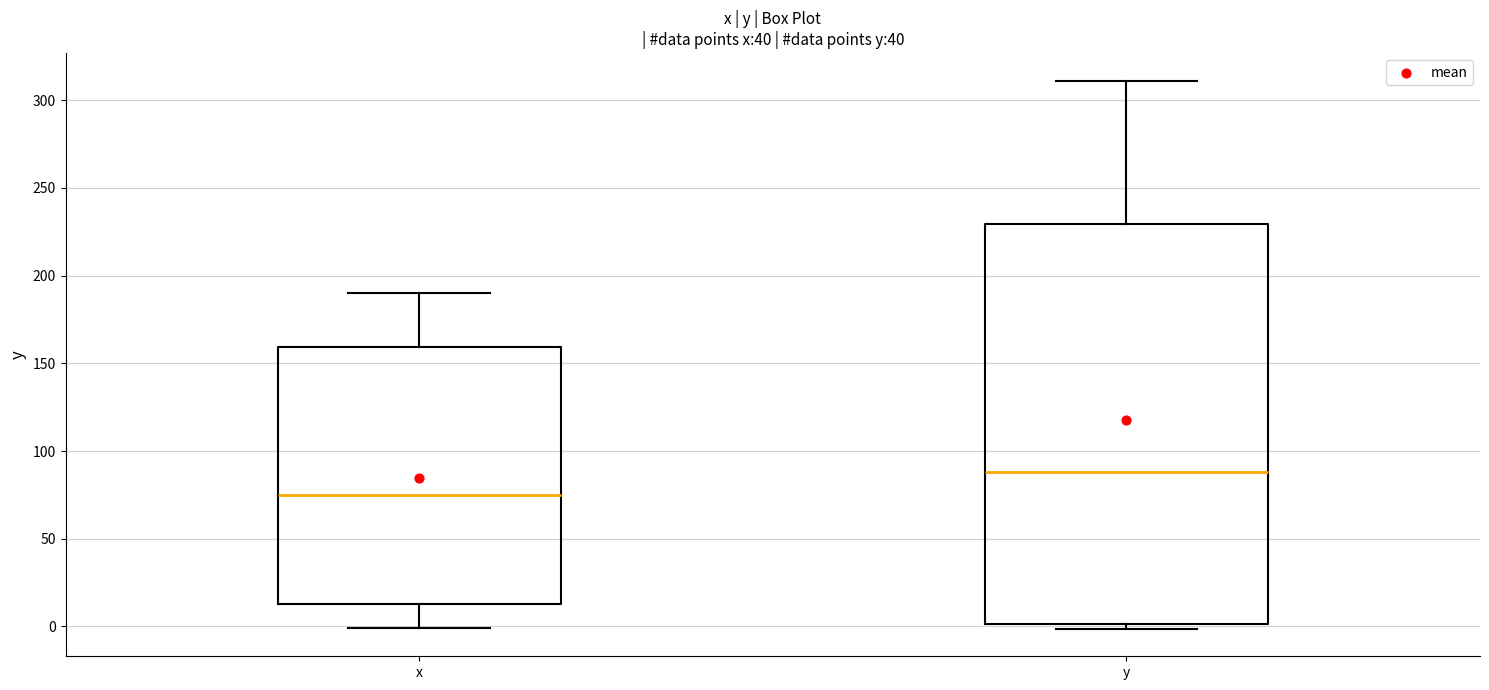

Which box has the lowest median line?

x